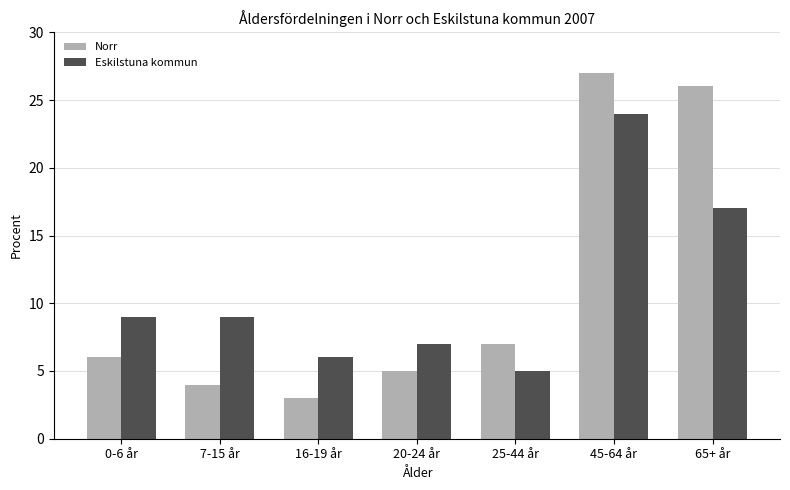

What is the total value across all series at 45-64 år?

51